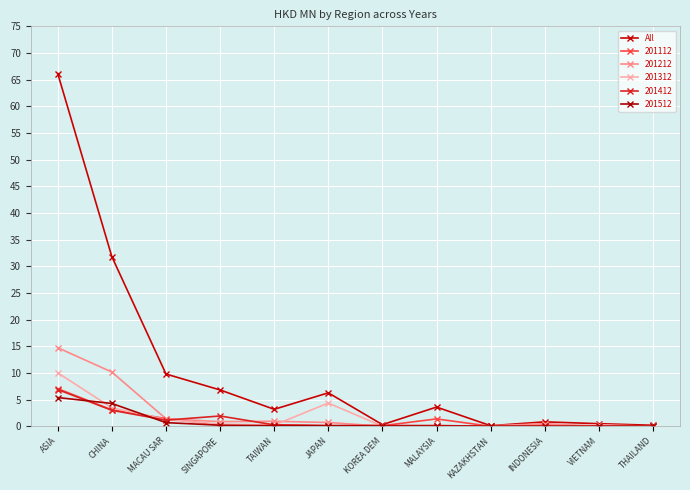

Count the number of categories in the chart.

12